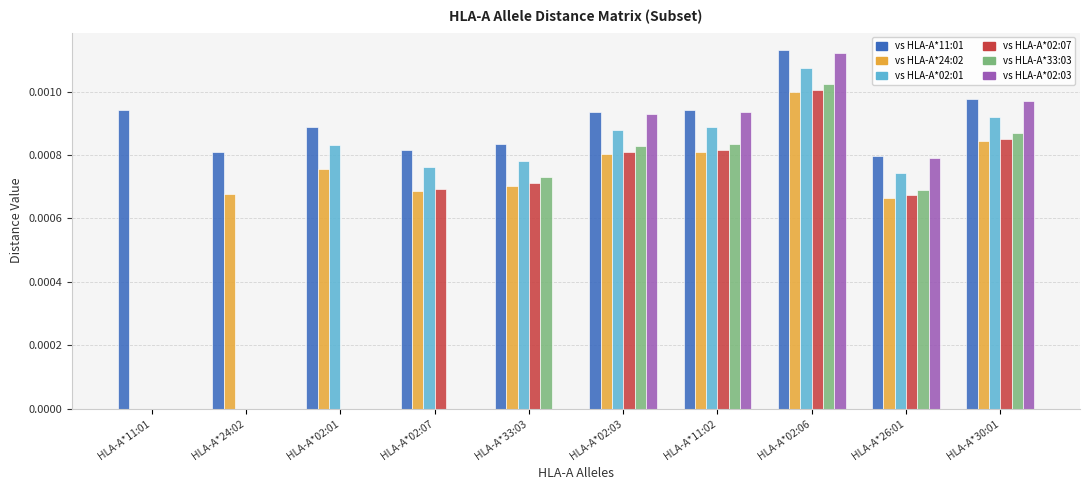

At which category is the sum across all series the highest?

HLA-A*02:06